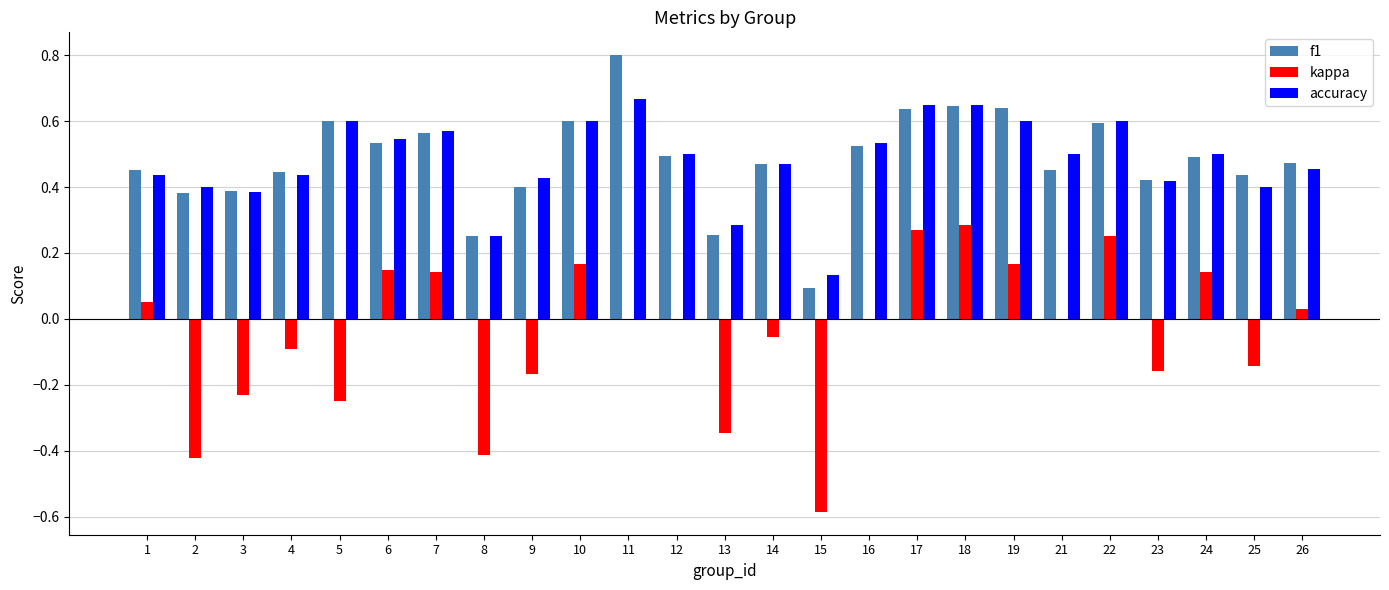

What is the sum of the f1 values at 25 and 19?

1.1